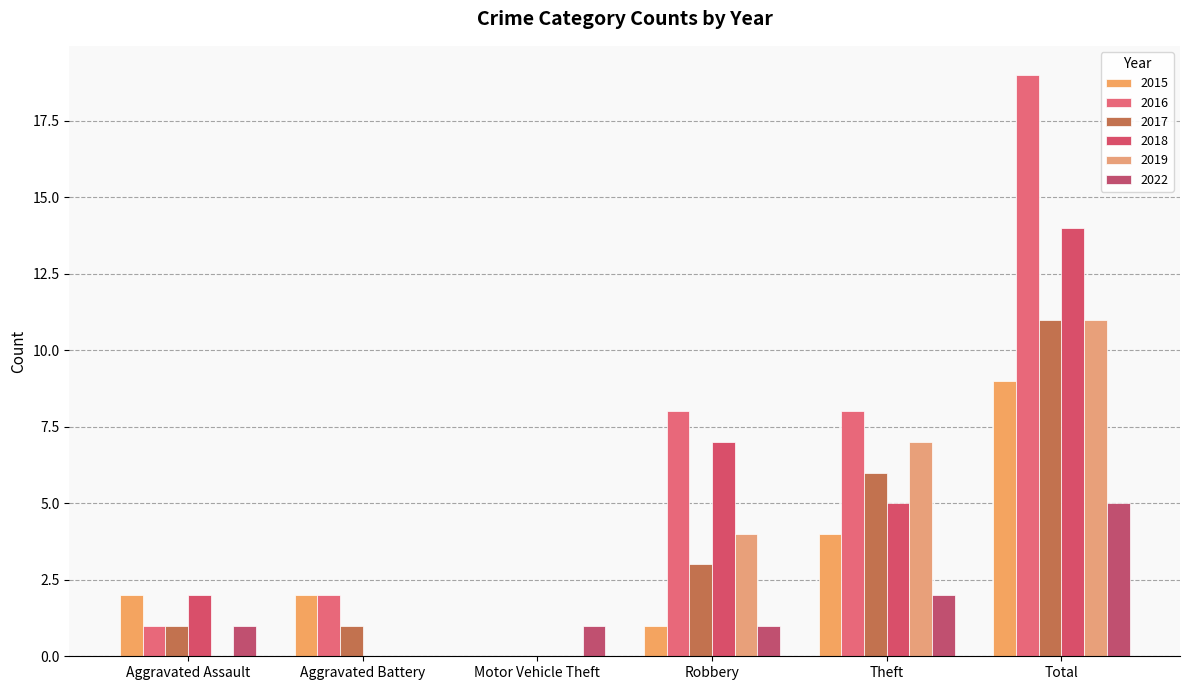

Is the value of 2015 at Motor Vehicle Theft greater than the value of 2016 at Total?

No